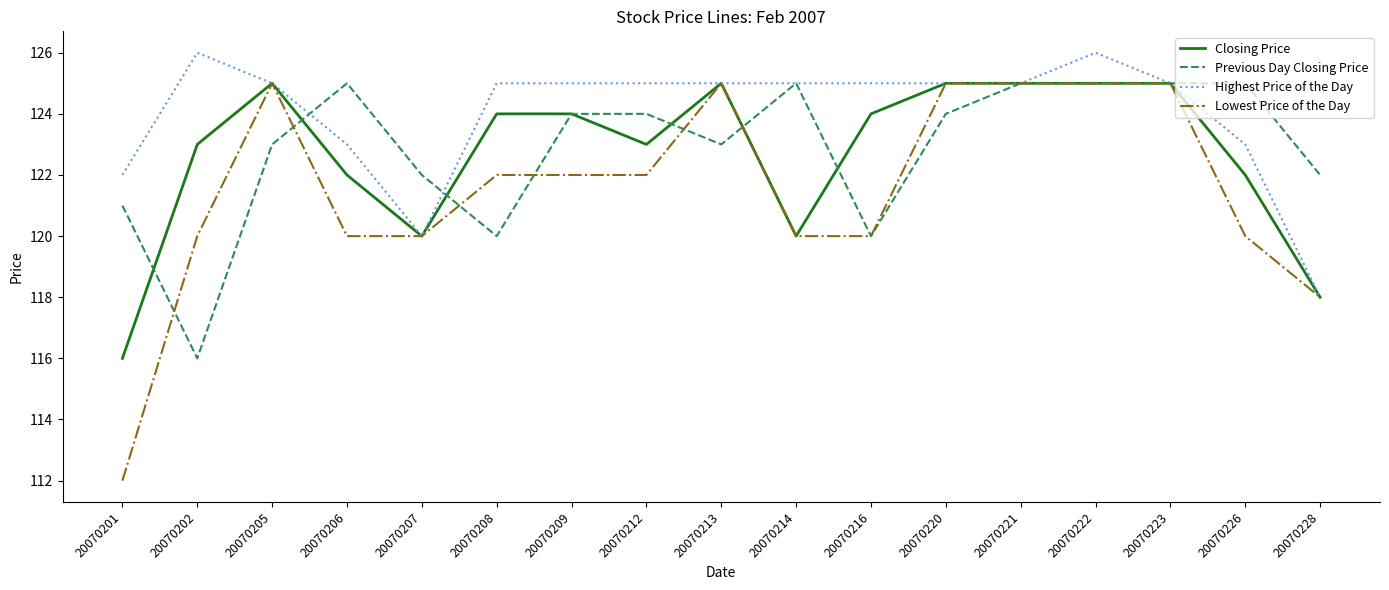

Reading left to right, what are all the values shown in this chart?

Closing Price: 116	123	125	122	120	124	124	123	125	120	124	125	125	125	125	122	118
Previous Day Closing Price: 121	116	123	125	122	120	124	124	123	125	120	124	125	125	125	125	122
Highest Price of the Day: 122	126	125	123	120	125	125	125	125	125	125	125	125	126	125	123	118
Lowest Price of the Day: 112	120	125	120	120	122	122	122	125	120	120	125	125	125	125	120	118